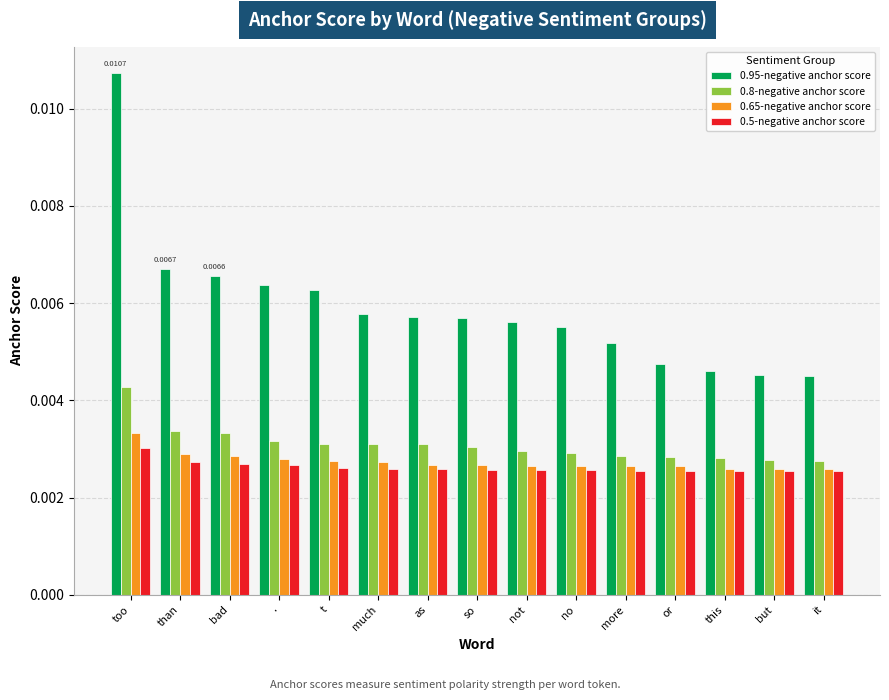

How many bars are there in each group?

4